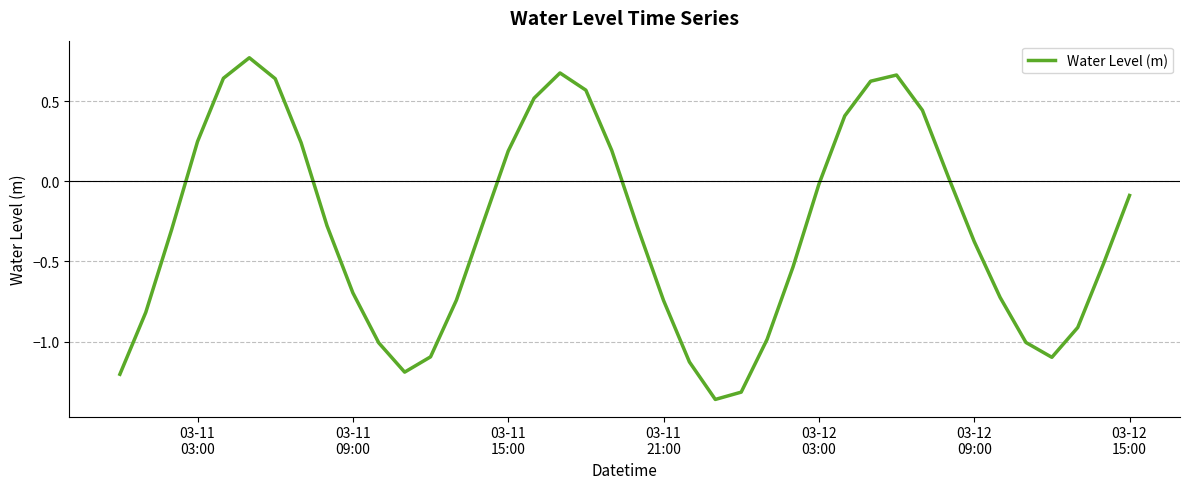

Where is the data nearest to the value 0?

03-12 03:00